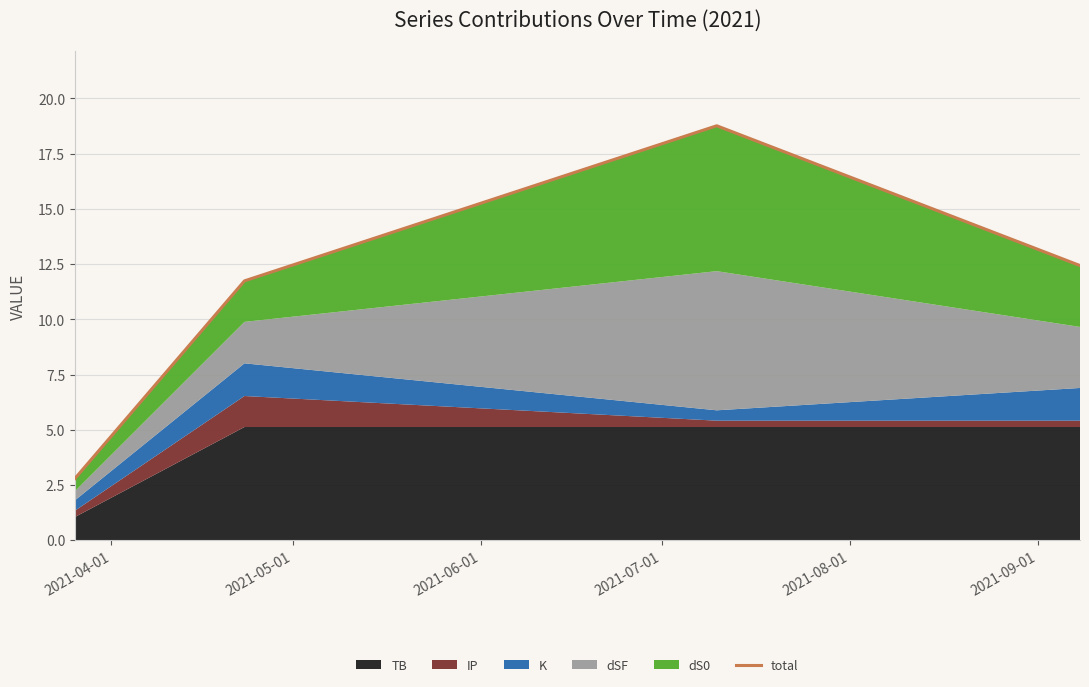

How many points are higher than both their immediate neighbors (excluding endpoints)?

1